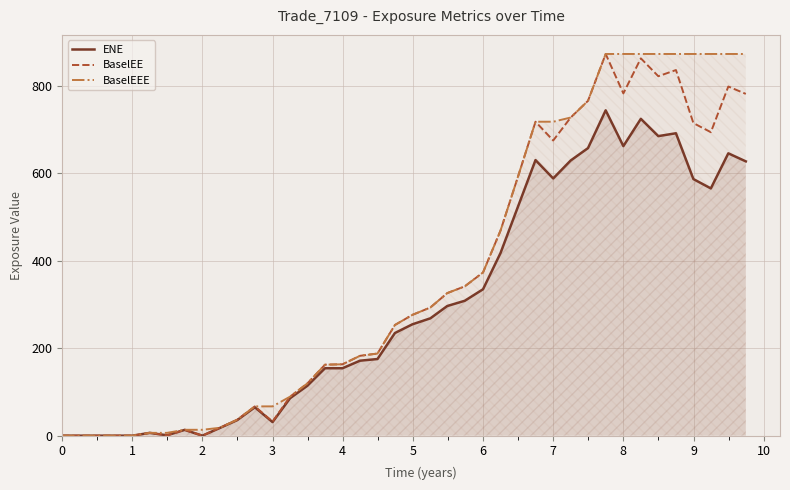

How many interior local valleys does the BaselEE series have?

7